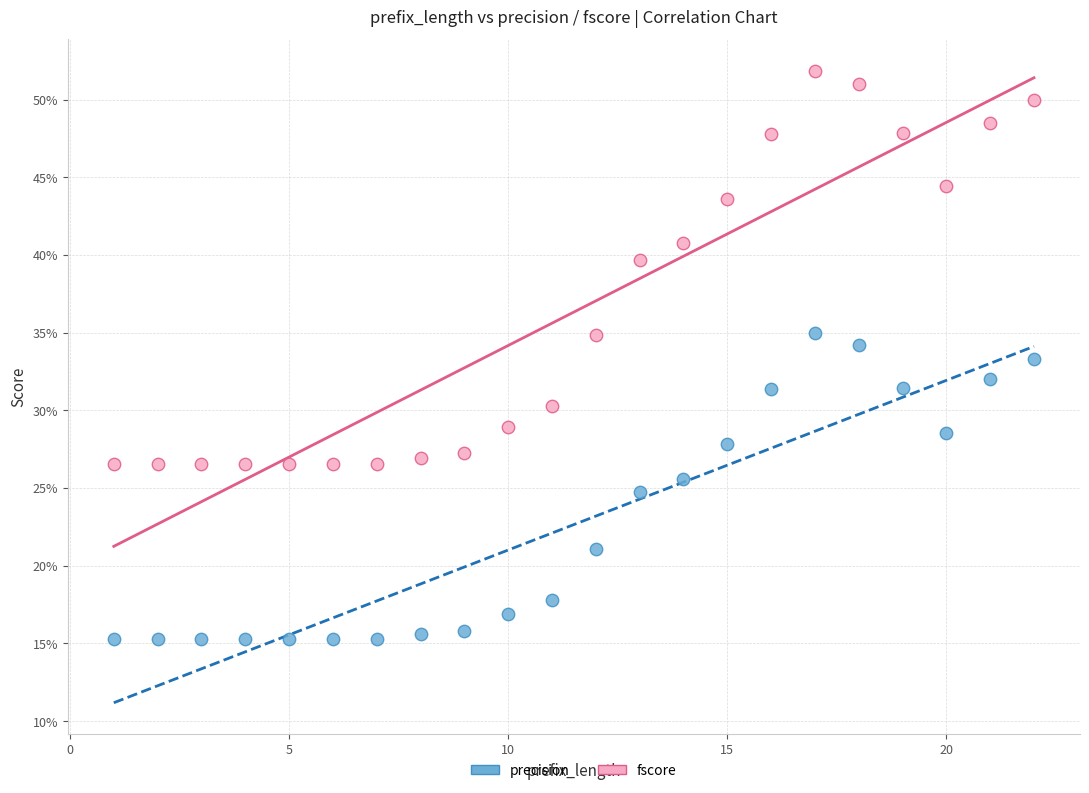

What are all the series names shown in the legend?

precision, fscore